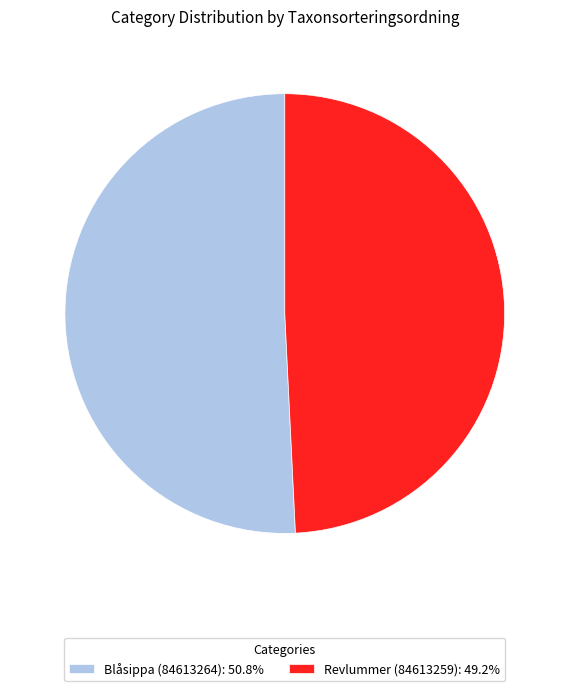

Which slice is the smallest?

Revlummer (84613259)